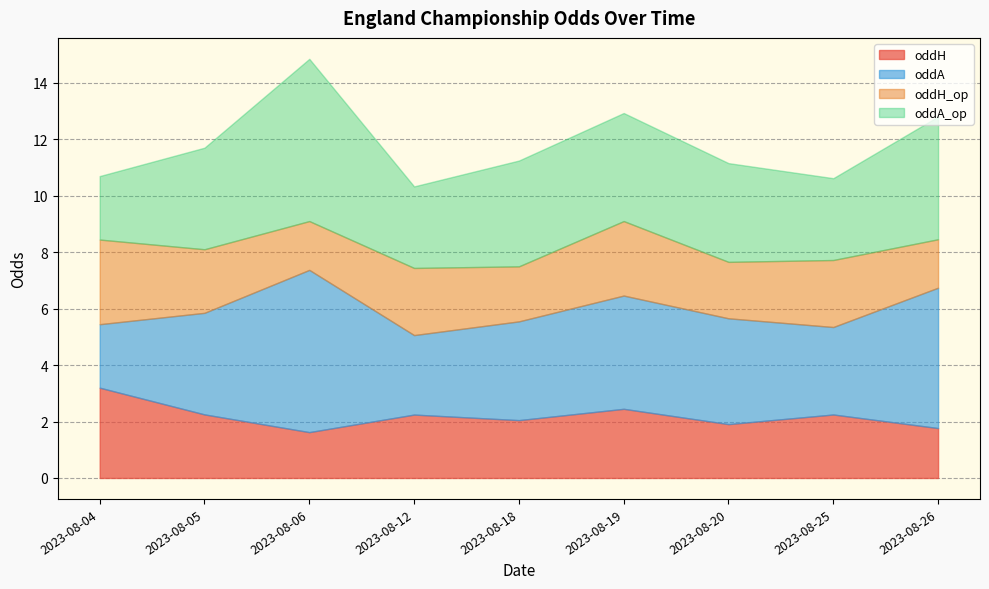

Between 2023-08-05 and 2023-08-04, which is larger?

2023-08-04